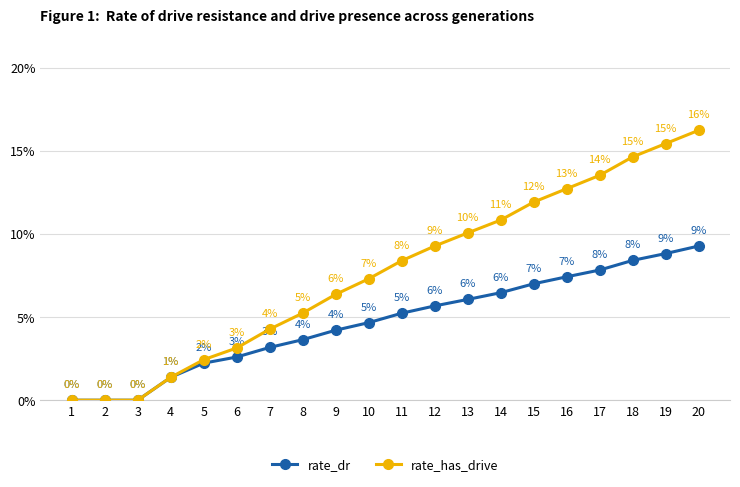

What is the average value of the rate_has_drive series?

7.7